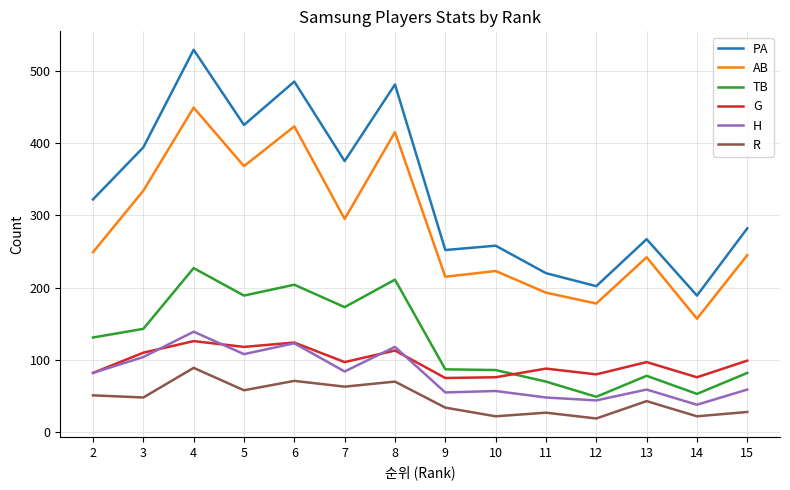

How many lines are shown in the chart?

6